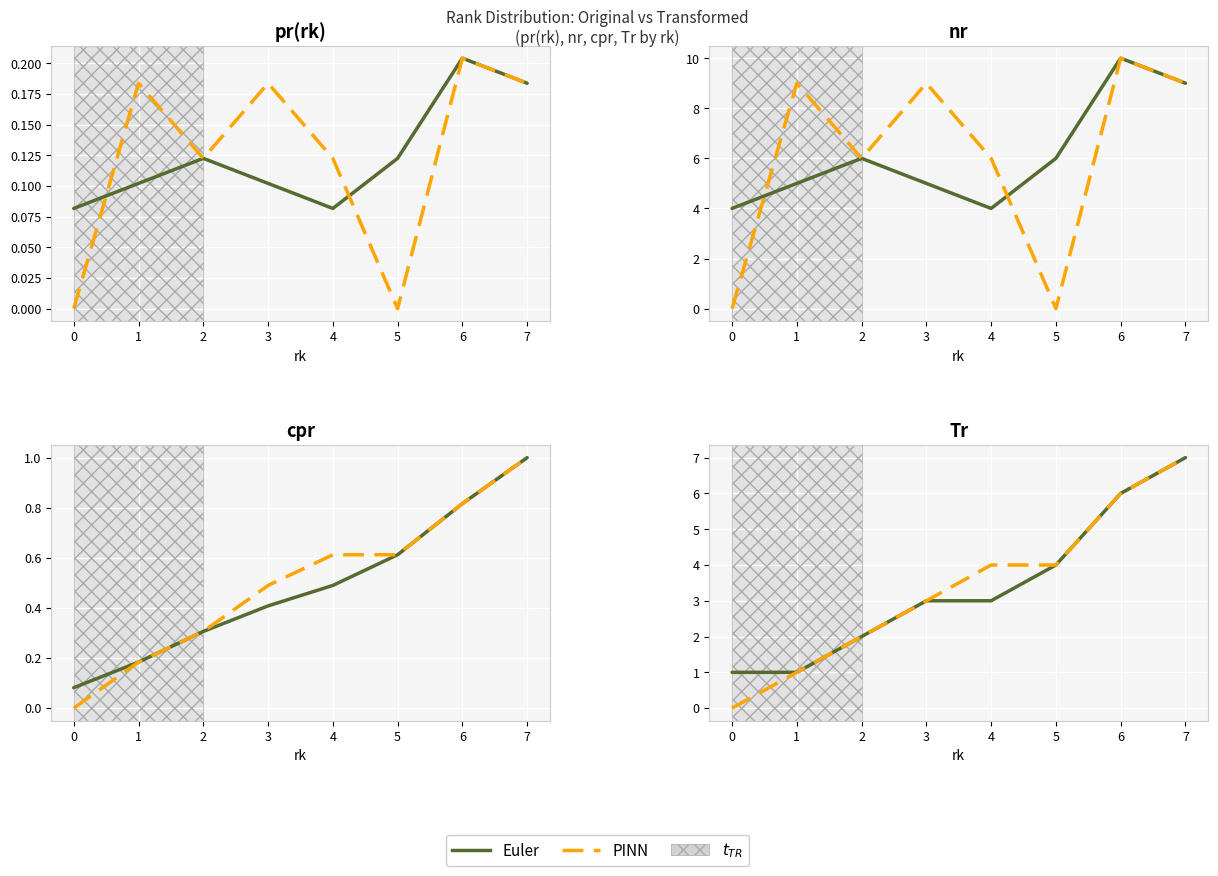

Rank the series at 3 from lowest to highest value.

Euler, PINN